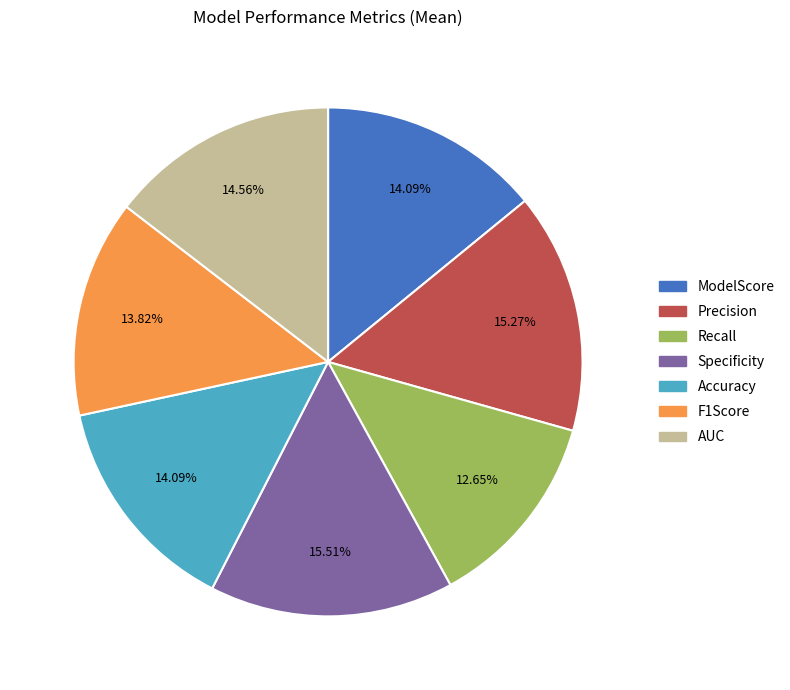

Is there any slice that represents more than half of the pie?

No